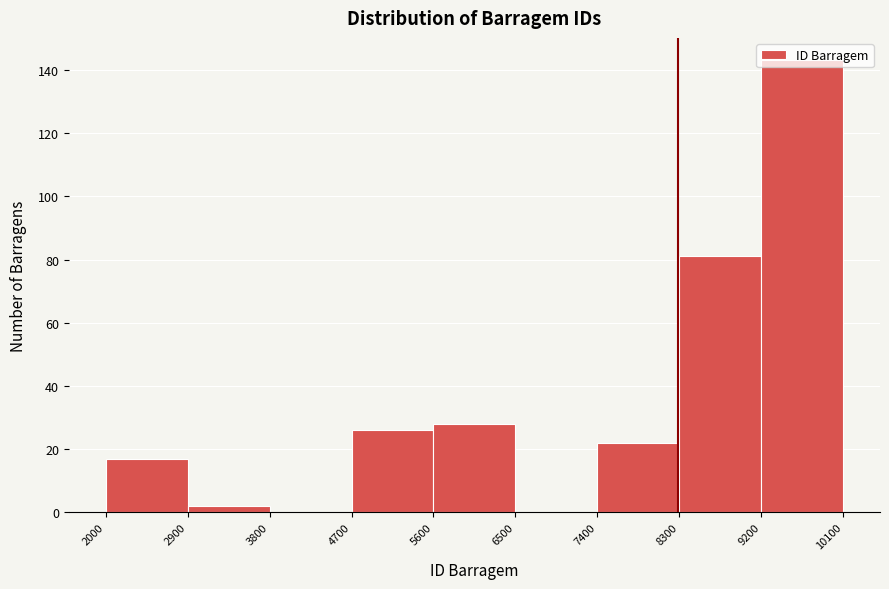

Reading left to right, transcribe this chart: for each bar, give the range it covers on the x-axis and its height. The values are not printed on the chart, so give them approximately, as read against the axis.

2000 to 2900: 18
2900 to 3800: 2
3800 to 4700: 0
4700 to 5600: 26
5600 to 6500: 28
6500 to 7400: 0
7400 to 8300: 22
8300 to 9200: 82
9200 to 10100: 144